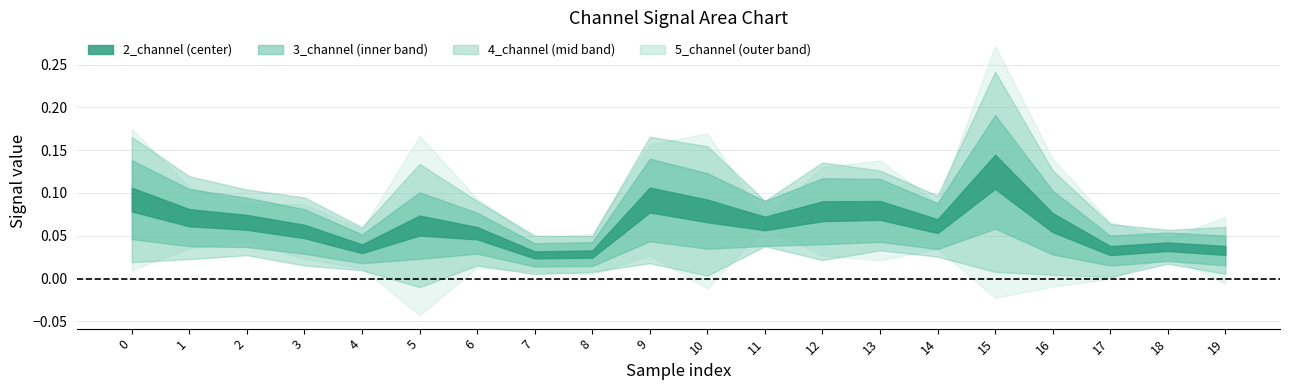

The 5_channel series shows 0.1 at 12. True or false?

True